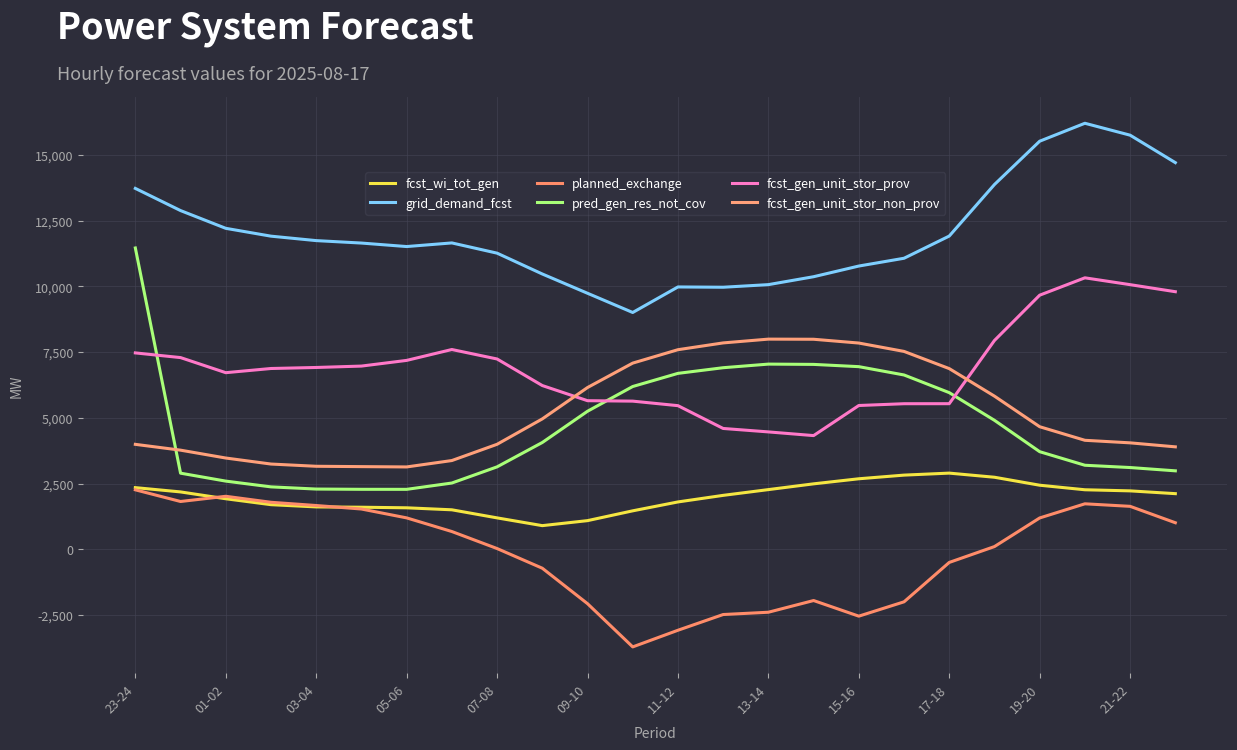

Which series has the widest spread of values?

pred_gen_res_not_cov